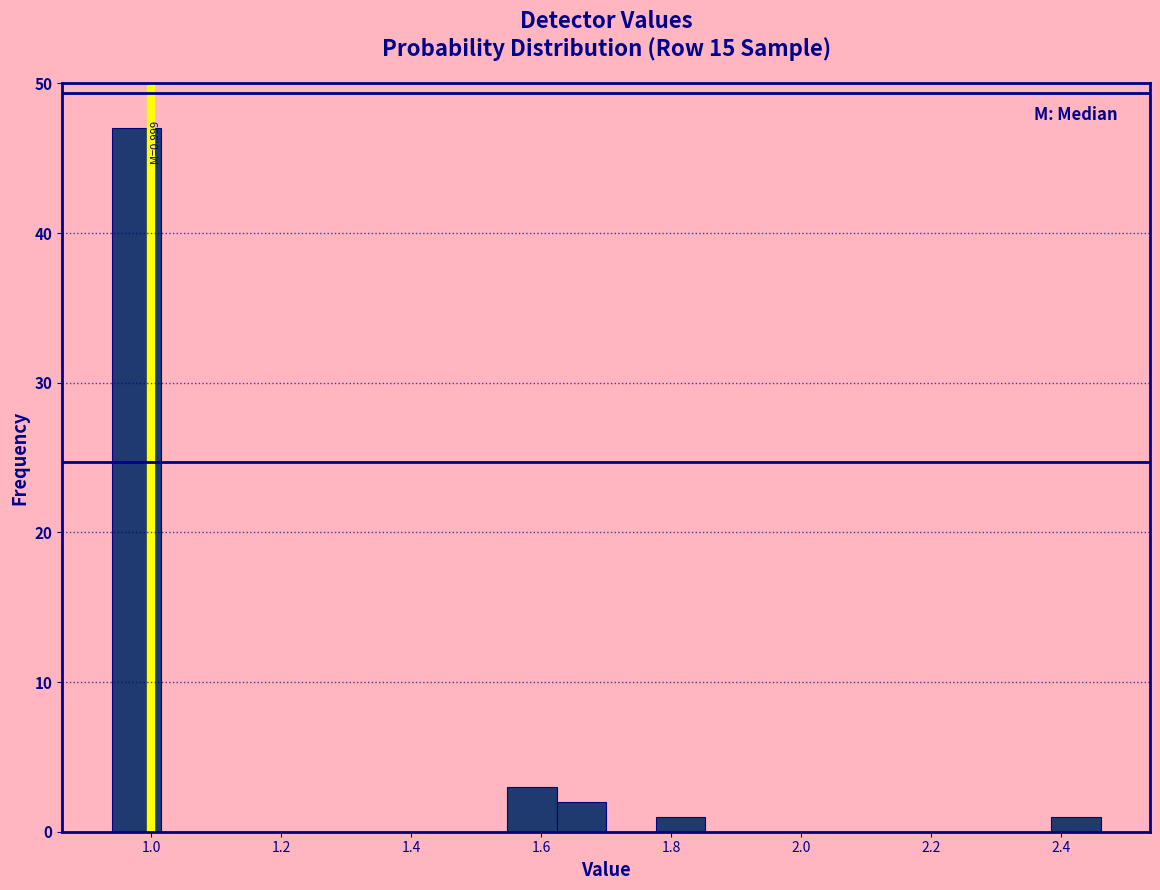

Read against the x-axis, roughly where is the centre of the tallest bar?

0.98